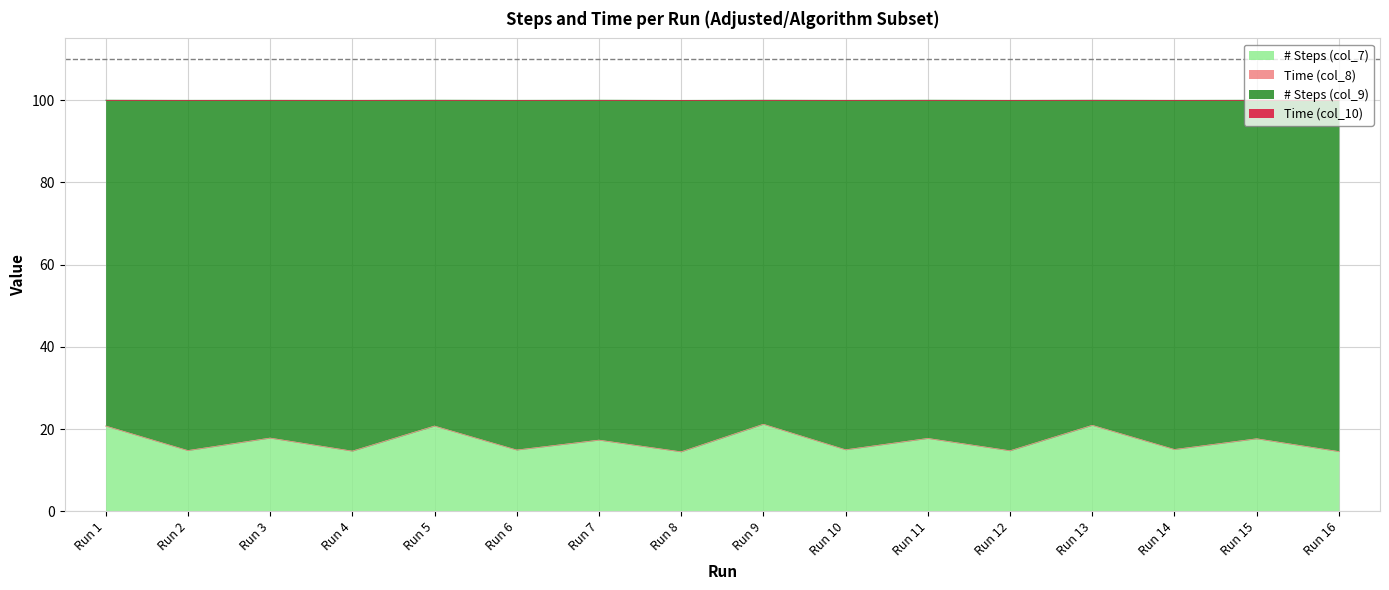

What is the highest value of the # Steps (col_7) series?

21.2